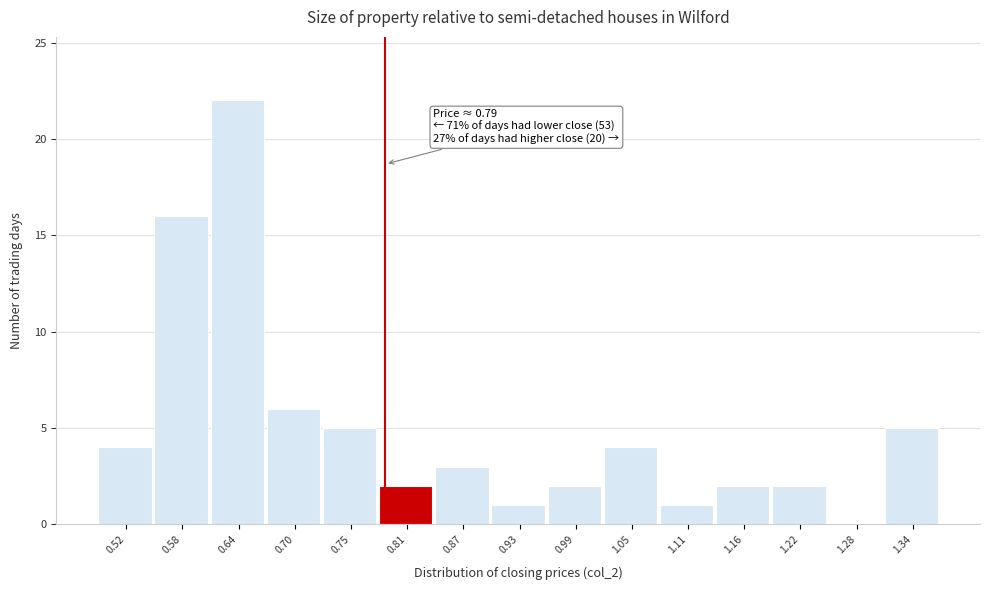

Over which range of the x-axis is the bar tallest?

0.61 to 0.67